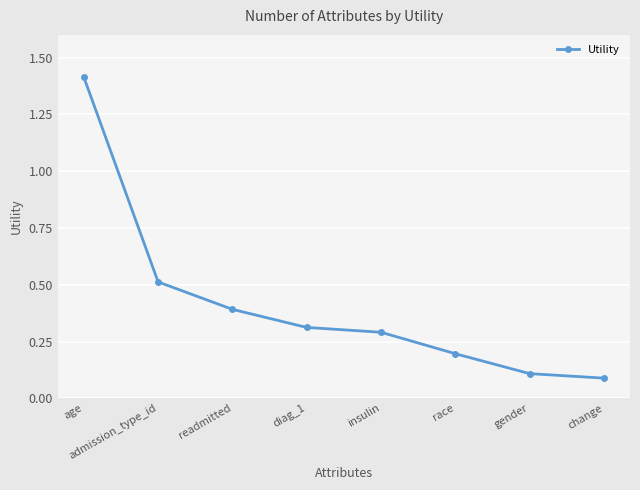

How many series are shown in this chart?

1